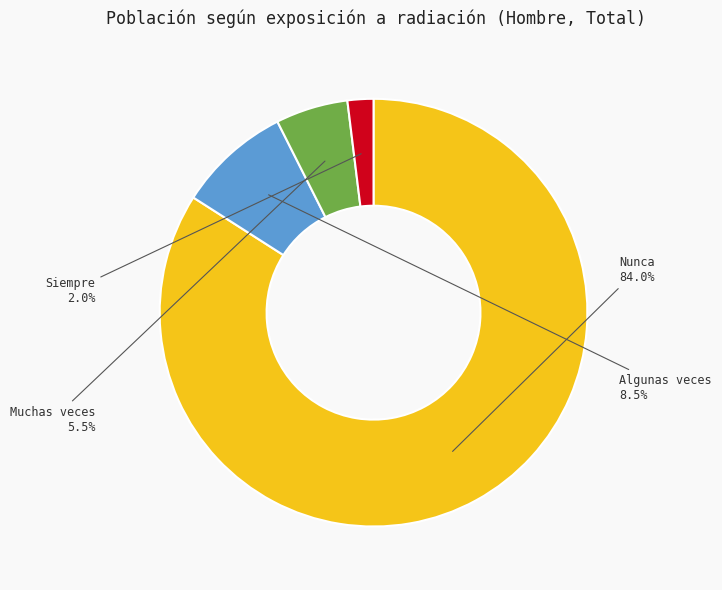

Combined, do Nunca and Siempre account for over 50%?

Yes